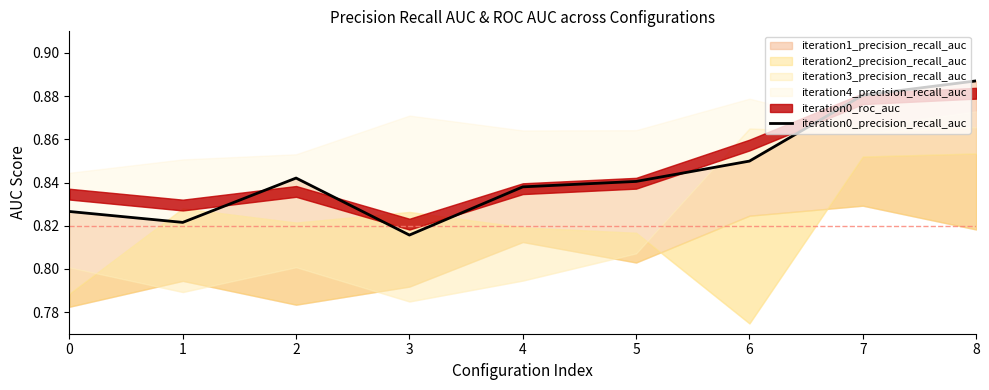

How many lines are shown in the chart?

1